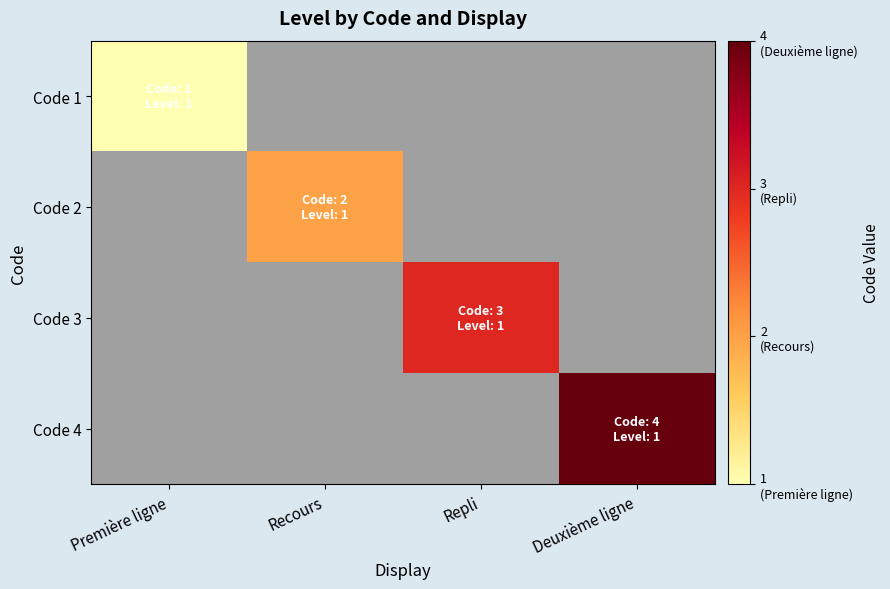

What is the smallest value displayed?

1.0